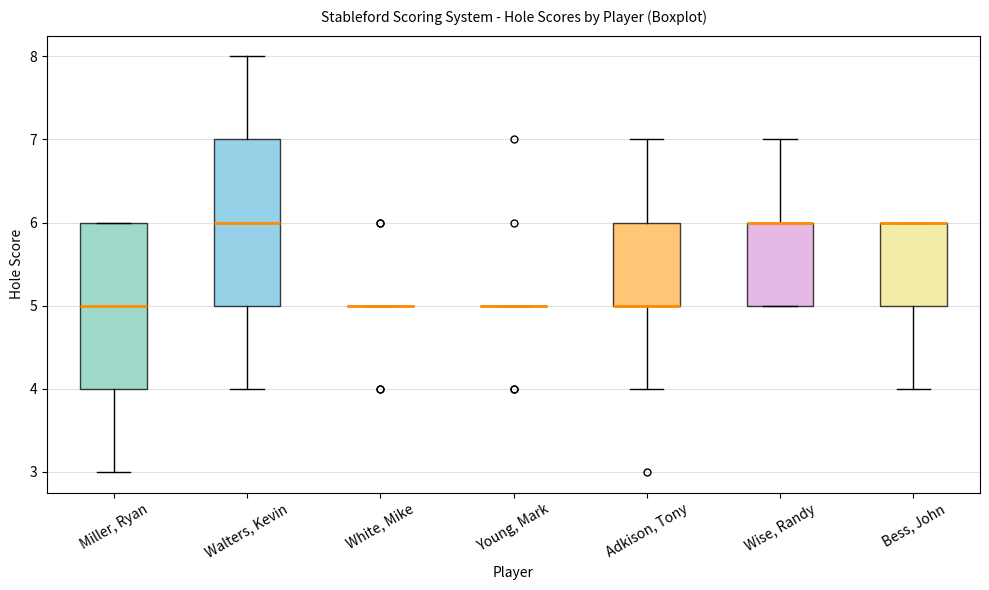

Reading left to right, read every box against the y-axis: the position of its median line, the range the box covers, and the ends of its whiskers. The values are not printed on the chart, so give them approximately, as read against the axis.

Miller, Ryan: median 5, box 4 to 6, whiskers 3 to 6
Walters, Kevin: median 6, box 5 to 7, whiskers 4 to 8
White, Mike: box collapsed to a line at 5, whiskers 5 to 5
Young, Mark: box collapsed to a line at 5, whiskers 5 to 5
Adkison, Tony: median 5 (drawn on the box's lower edge), box 5 to 6, whiskers 4 to 7
Wise, Randy: median 6 (drawn on the box's upper edge), box 5 to 6, whiskers 5 to 7
Bess, John: median 6 (drawn on the box's upper edge), box 5 to 6, whiskers 4 to 6